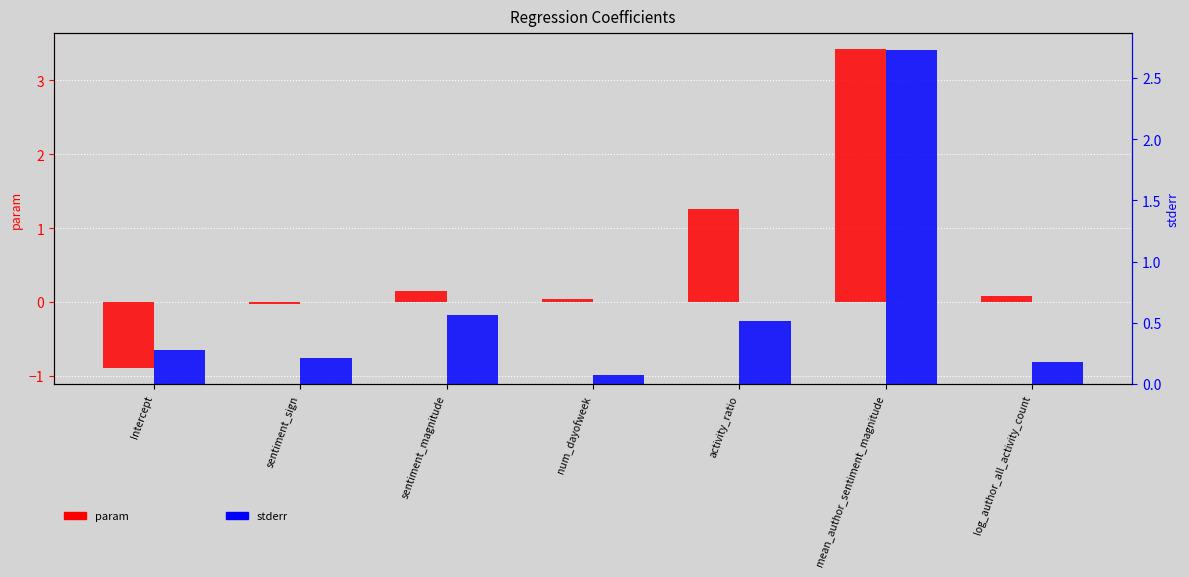

Reading right to left, what are all the values shown in this chart?

param: 0.1	3.4	1.3	0.0	0.2	-0.0	-0.9
stderr: 0.2	2.7	0.5	0.1	0.6	0.2	0.3